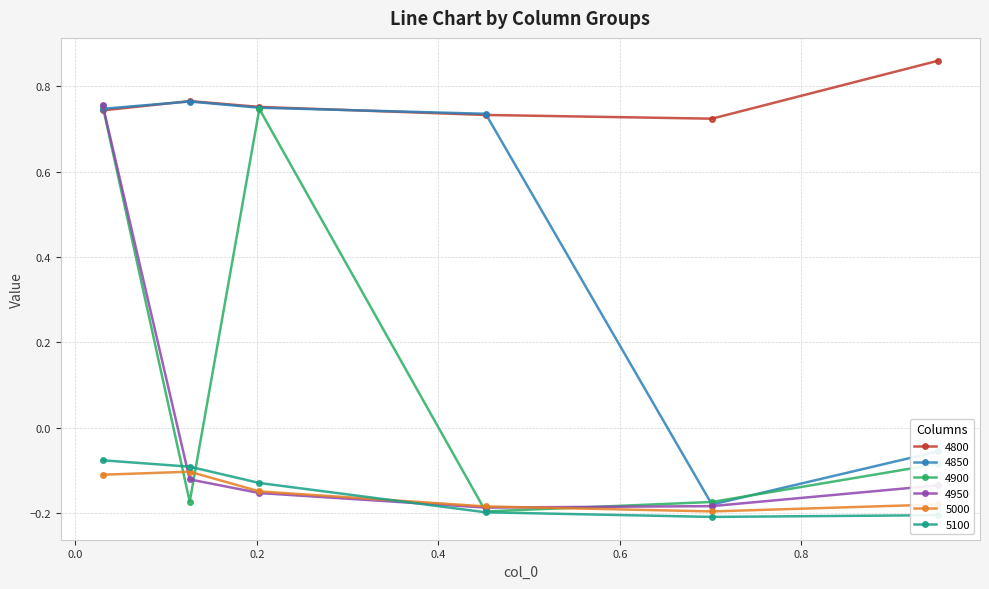

How many interior local valleys does the 5000 series have?

1